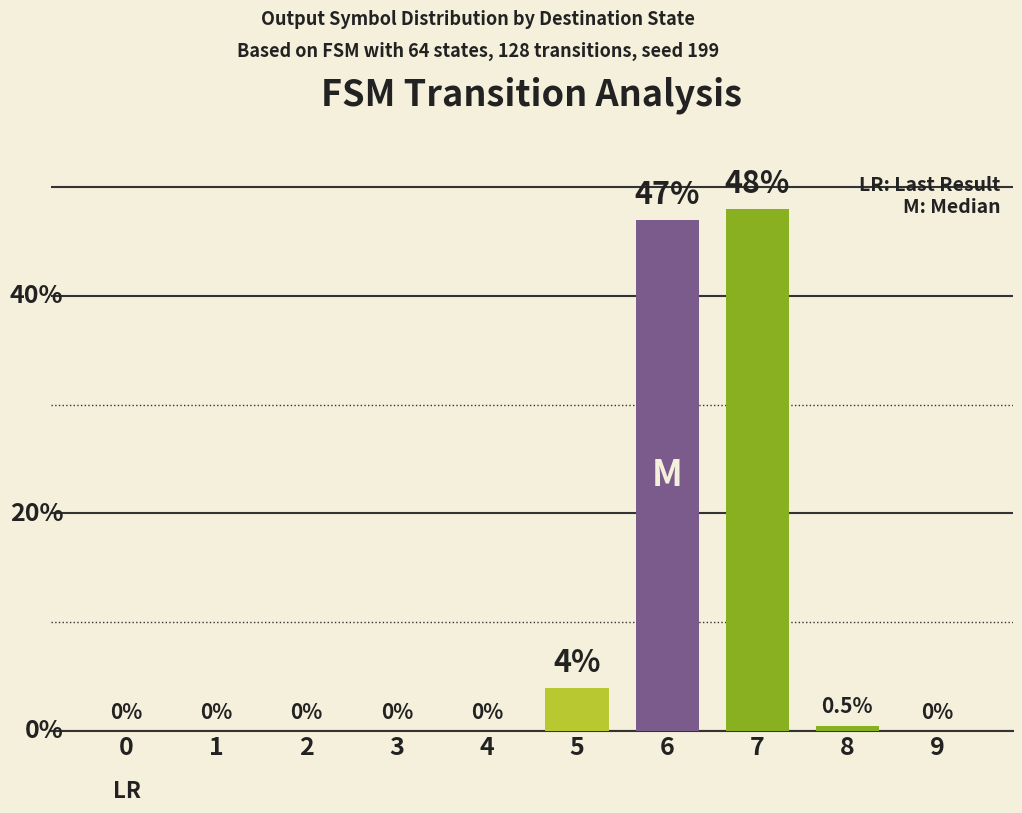

List the labels in order of value, smallest first.

0, 1, 2, 3, 4, 9, 8, 5, 6, 7